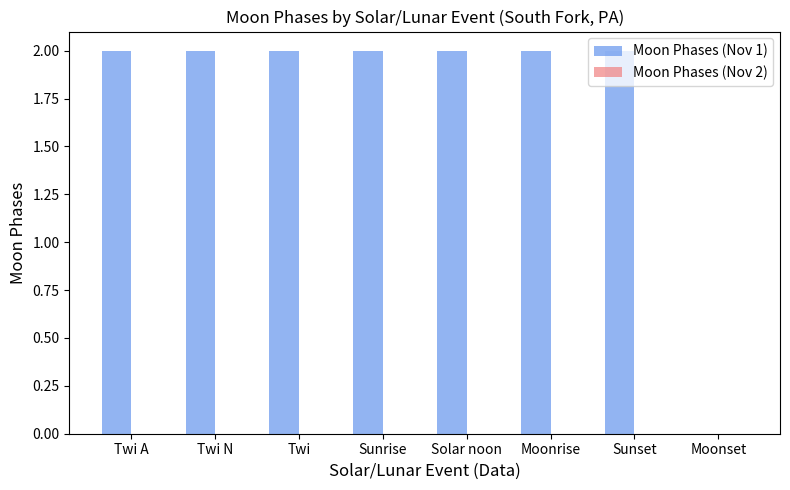

Approximately how many times larger is the value at Moonrise compared to Sunset?

1.0